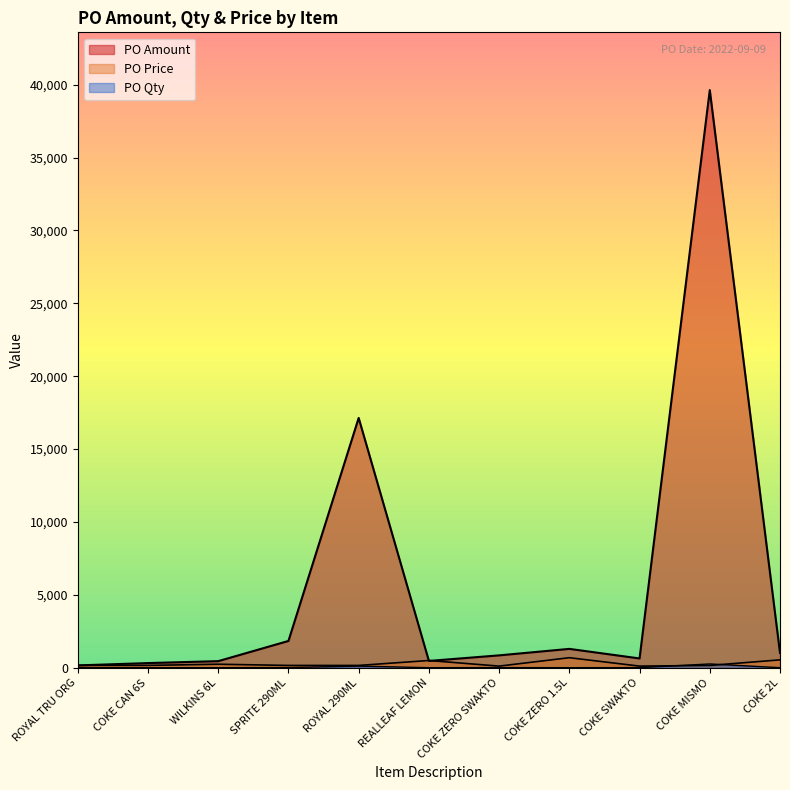

True or false: PO Amount and PO Qty cross at least once.

False